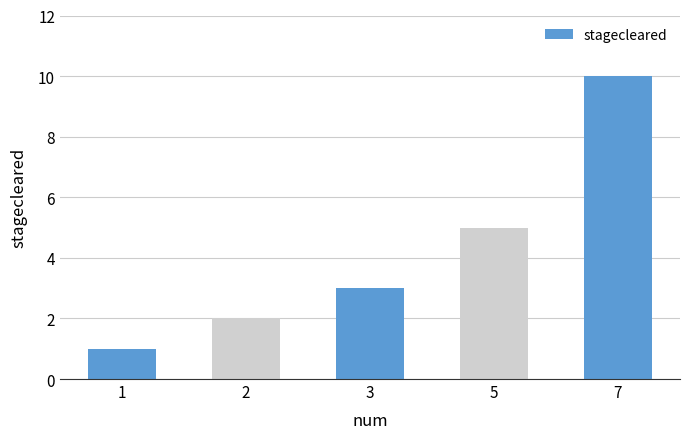

What is the smallest value displayed?

1